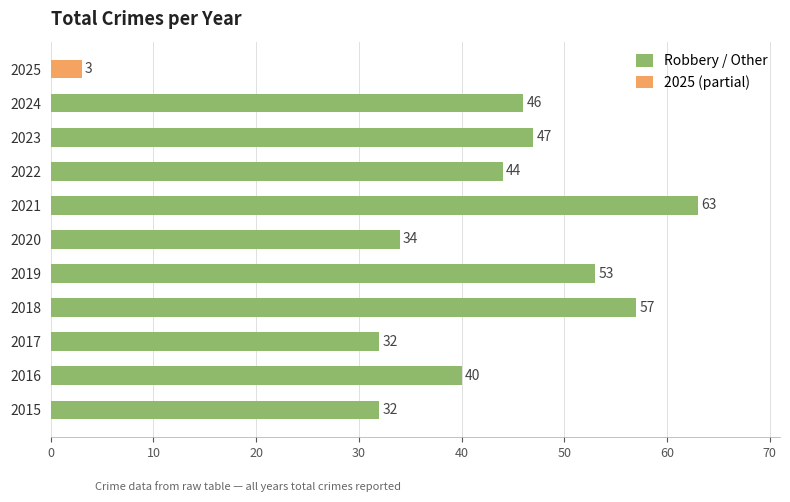

Between 2022 and 2023, which is larger?

2023